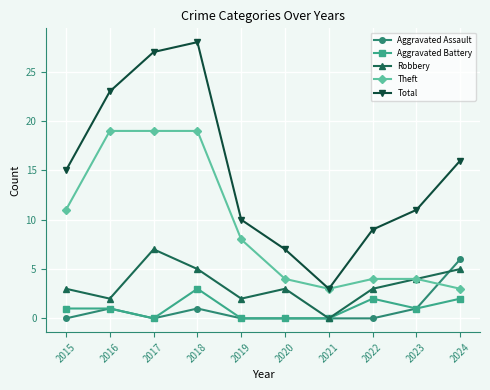

What is the maximum value shown in the chart?

28